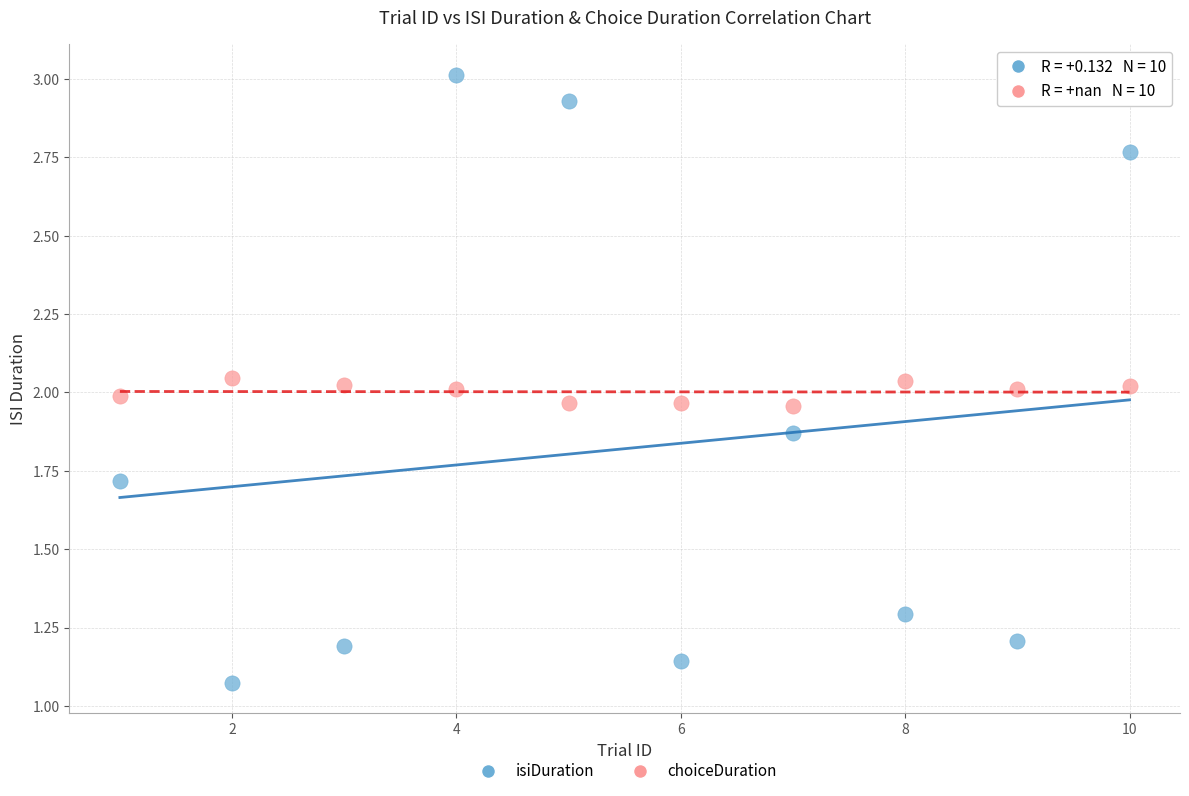

What are all the series names shown in the legend?

isiDuration, choiceDuration